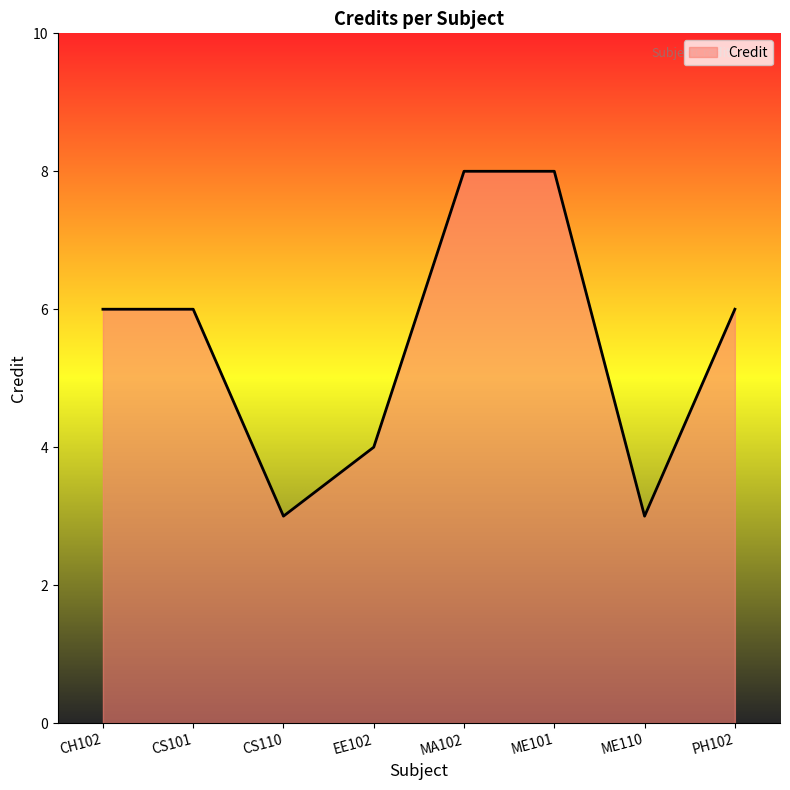

What is the ratio of the value at CS110 to the value at ME101?

0.4